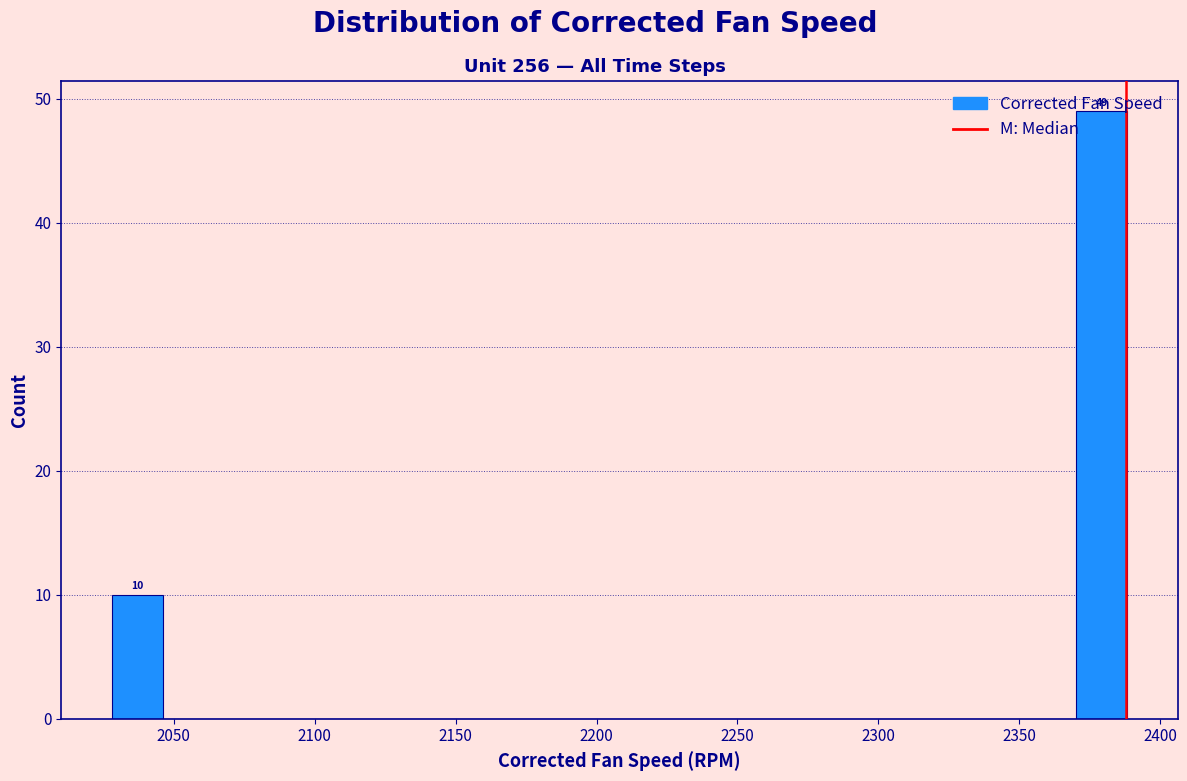

Read against the x-axis, roughly where is the centre of the tallest bar?

2380